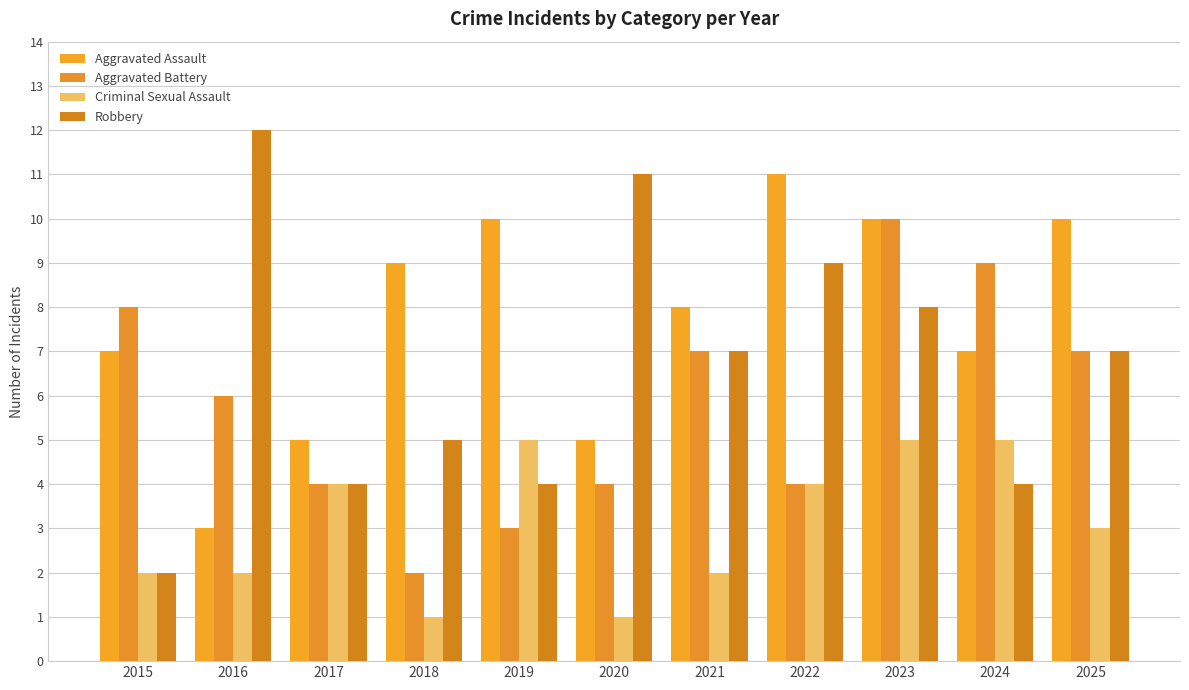

What is the difference between the maximum and minimum values in the Criminal Sexual Assault series?

4